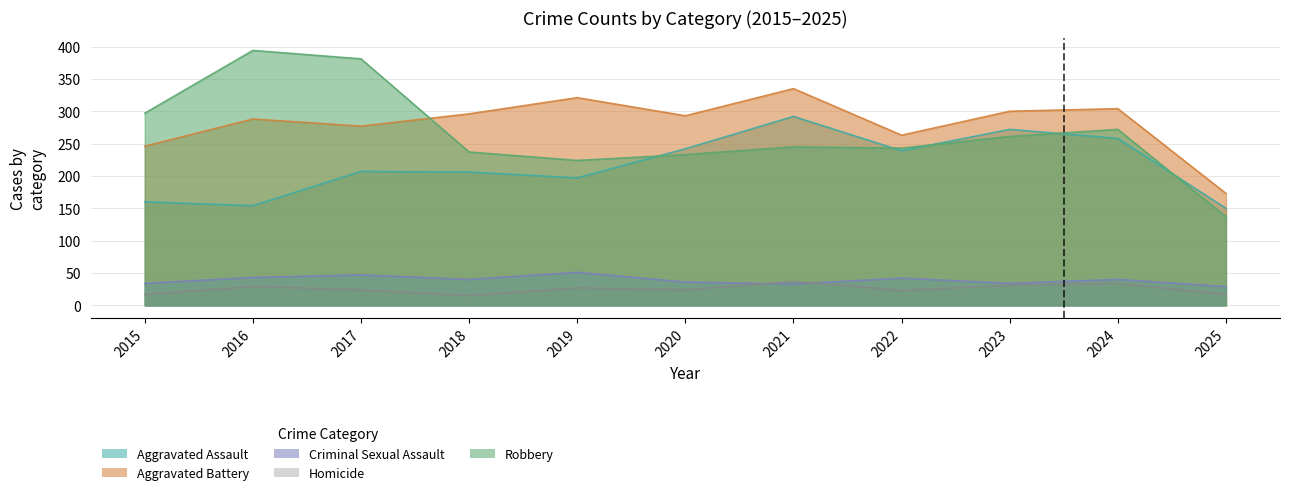

What is the sum of the Aggravated Battery values at 2015 and 2024?

550